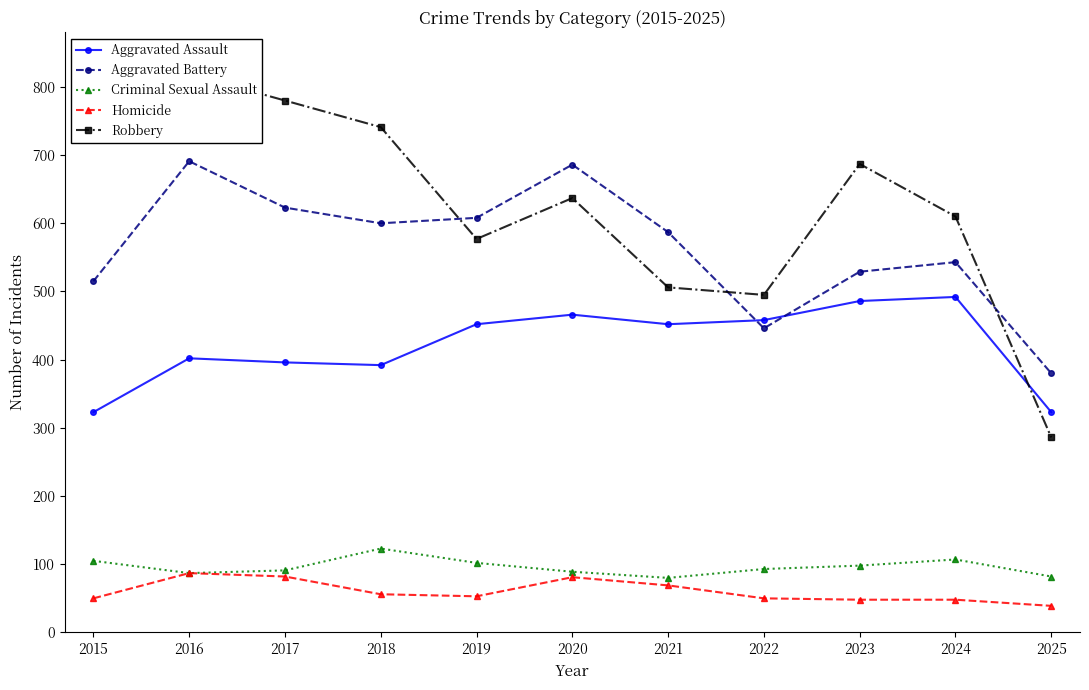

At which label is Aggravated Battery closest to 535?

2023